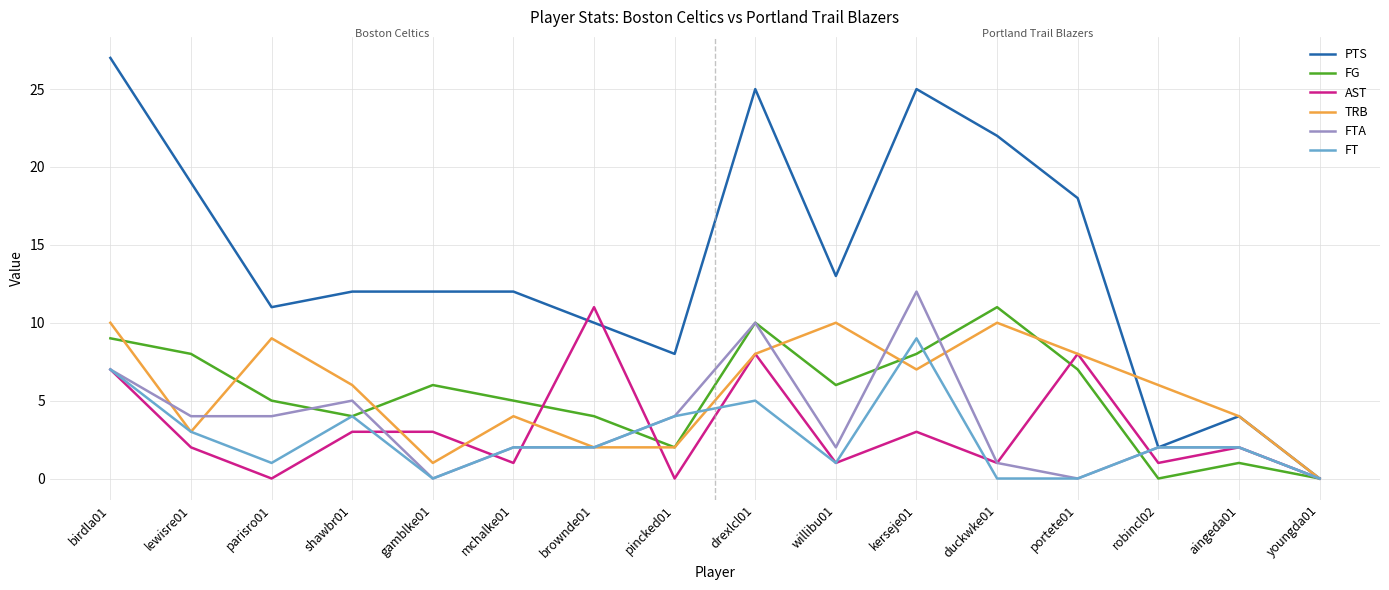

Which series has the largest total across all categories?

PTS